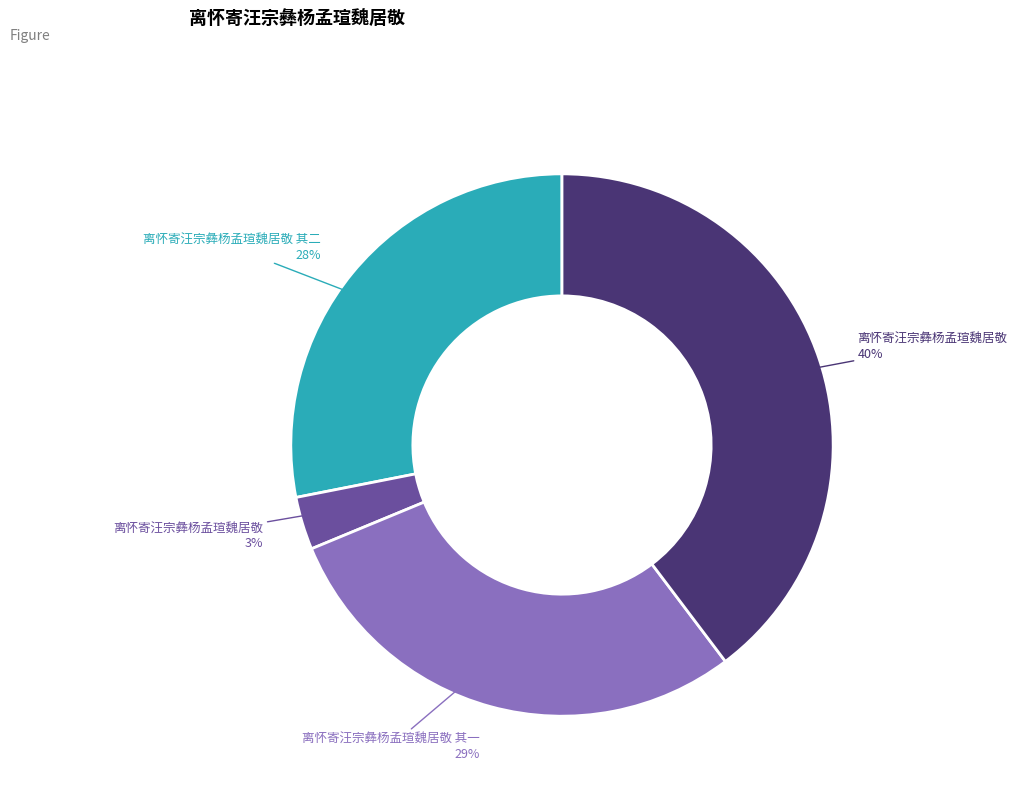

Is there any slice that represents more than half of the pie?

No